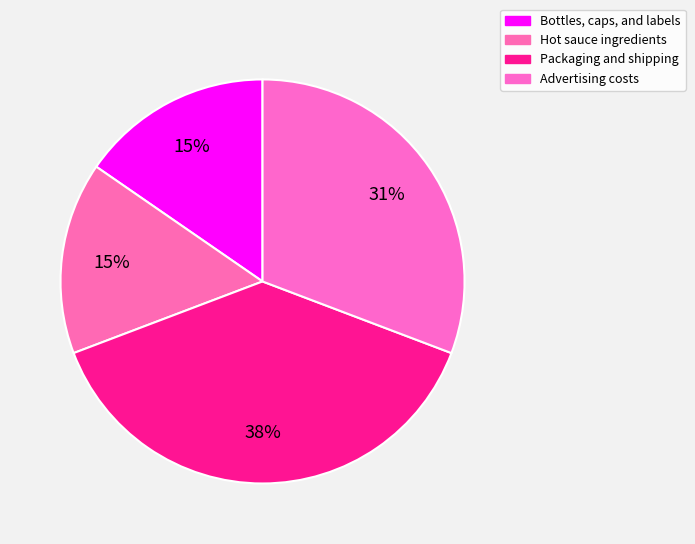

To the nearest percent, what is the combined percentage of Advertising costs and Bottles, caps, and labels?

46%